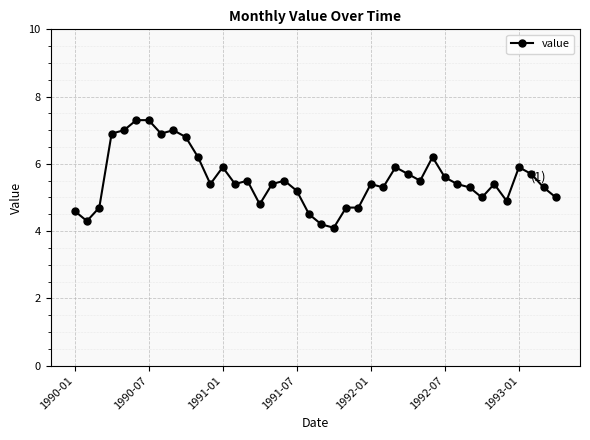

True or false: there are more than 1 points higher than both neighbors.

True